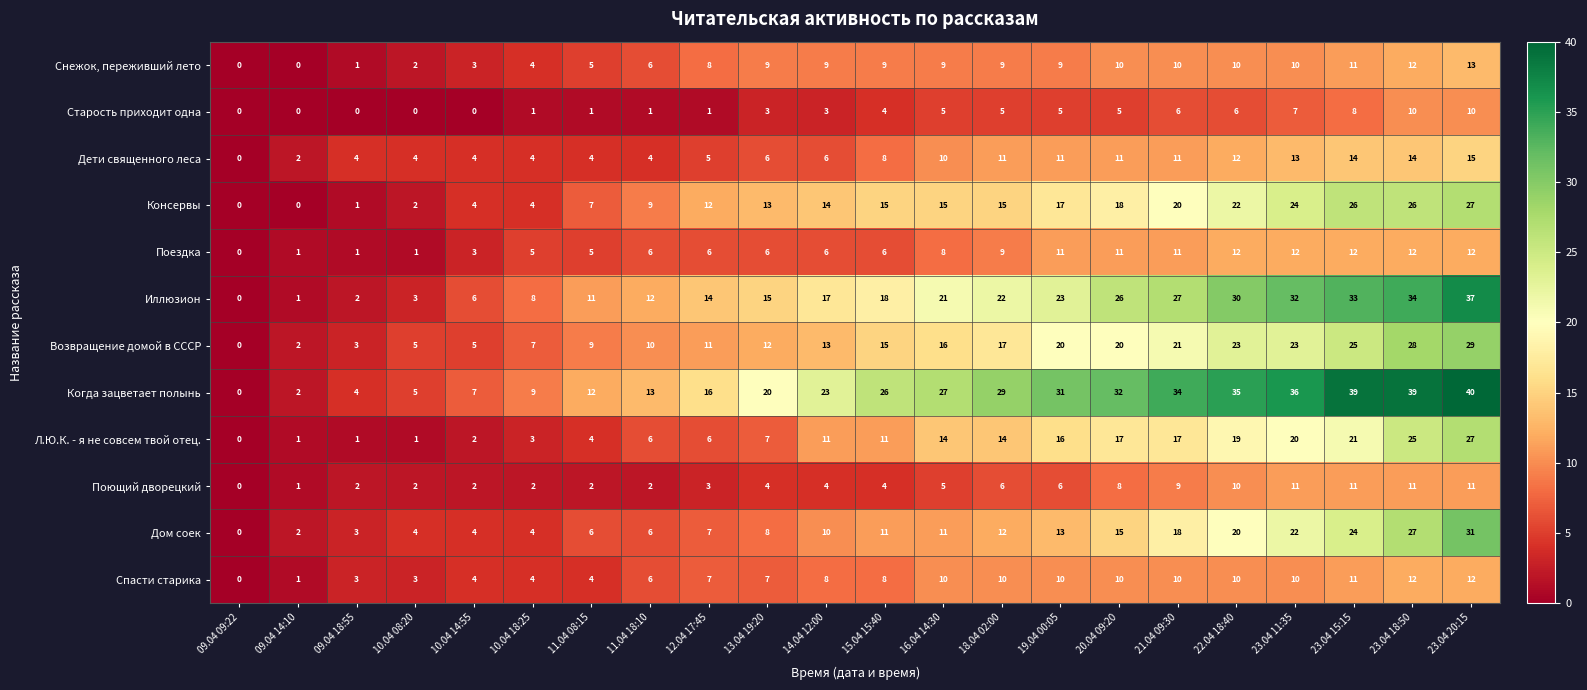

Which series has the largest total across all categories?

Когда зацветает полынь